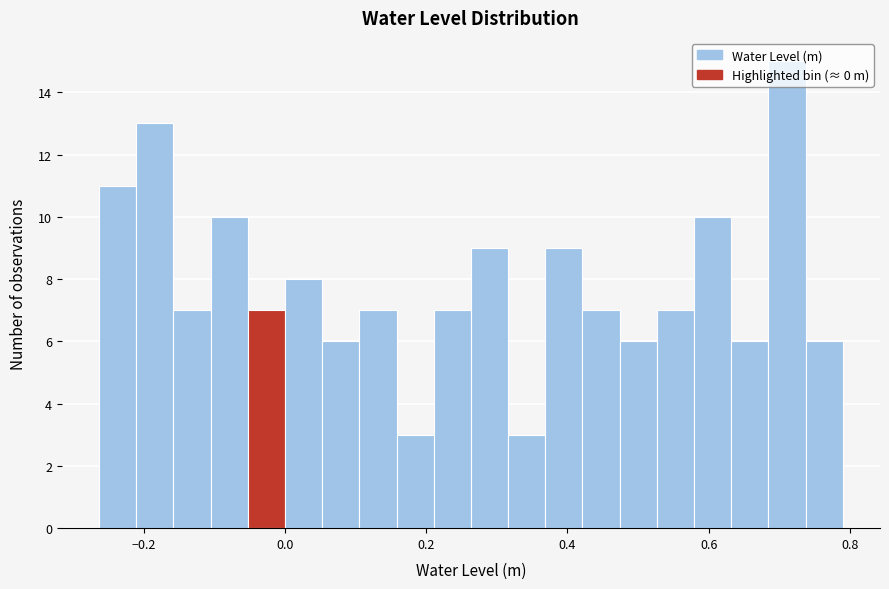

Read against the x-axis, roughly where is the centre of the tallest bar?

0.72